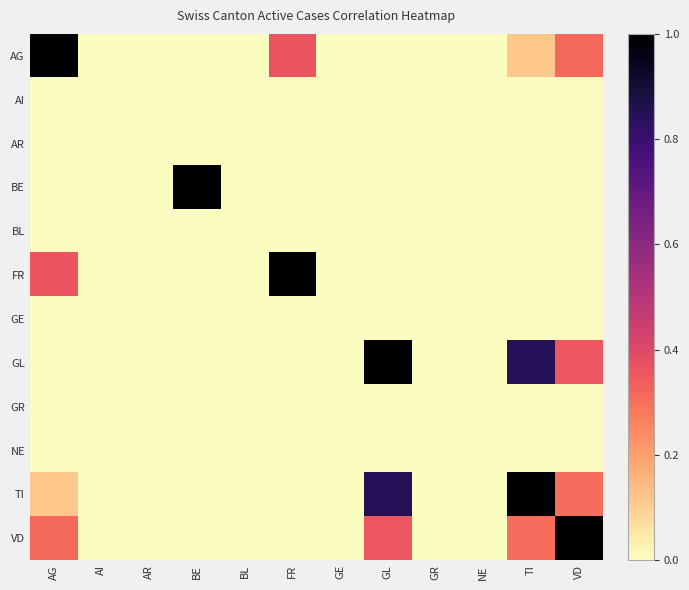

Reading right to left, what are all the values shown in this chart?

AG: VD=0.3	TI=0.1	NE=0.0	GR=0.0	GL=0.0	GE=0.0	FR=0.4	BL=0.0	BE=0.0	AR=0.0	AI=0.0	AG=1.0
AI: VD=0.0	TI=0.0	NE=0.0	GR=0.0	GL=0.0	GE=0.0	FR=0.0	BL=0.0	BE=0.0	AR=0.0	AI=0.0	AG=0.0
AR: VD=0.0	TI=0.0	NE=0.0	GR=0.0	GL=0.0	GE=0.0	FR=0.0	BL=0.0	BE=0.0	AR=0.0	AI=0.0	AG=0.0
BE: VD=0.0	TI=0.0	NE=0.0	GR=0.0	GL=0.0	GE=0.0	FR=0.0	BL=0.0	BE=1.0	AR=0.0	AI=0.0	AG=0.0
BL: VD=0.0	TI=0.0	NE=0.0	GR=0.0	GL=0.0	GE=0.0	FR=0.0	BL=0.0	BE=0.0	AR=0.0	AI=0.0	AG=0.0
FR: VD=0.0	TI=0.0	NE=0.0	GR=0.0	GL=0.0	GE=0.0	FR=1.0	BL=0.0	BE=0.0	AR=0.0	AI=0.0	AG=0.4
GE: VD=0.0	TI=0.0	NE=0.0	GR=0.0	GL=0.0	GE=0.0	FR=0.0	BL=0.0	BE=0.0	AR=0.0	AI=0.0	AG=0.0
GL: VD=0.4	TI=0.8	NE=0.0	GR=0.0	GL=1.0	GE=0.0	FR=0.0	BL=0.0	BE=0.0	AR=0.0	AI=0.0	AG=0.0
GR: VD=0.0	TI=0.0	NE=0.0	GR=0.0	GL=0.0	GE=0.0	FR=0.0	BL=0.0	BE=0.0	AR=0.0	AI=0.0	AG=0.0
NE: VD=0.0	TI=0.0	NE=0.0	GR=0.0	GL=0.0	GE=0.0	FR=0.0	BL=0.0	BE=0.0	AR=0.0	AI=0.0	AG=0.0
TI: VD=0.3	TI=1.0	NE=0.0	GR=0.0	GL=0.8	GE=0.0	FR=0.0	BL=0.0	BE=0.0	AR=0.0	AI=0.0	AG=0.1
VD: VD=1.0	TI=0.3	NE=0.0	GR=0.0	GL=0.4	GE=0.0	FR=0.0	BL=0.0	BE=0.0	AR=0.0	AI=0.0	AG=0.3